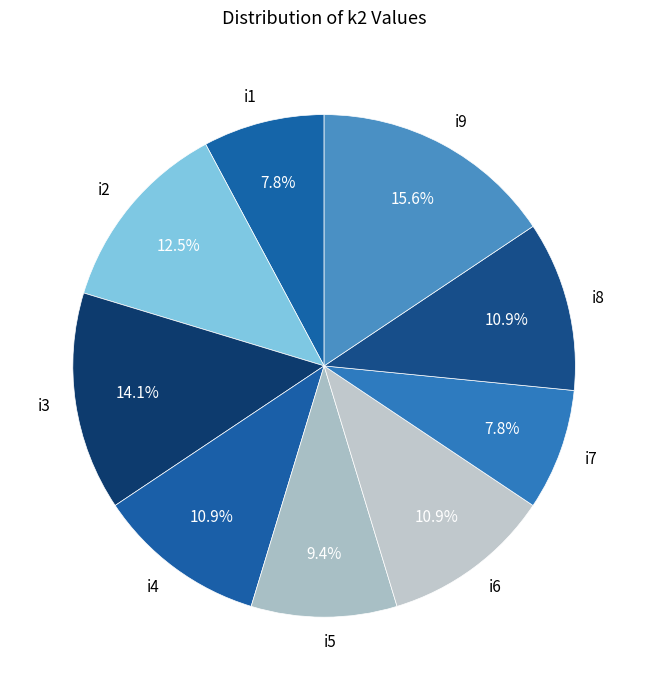

Is there any slice that represents more than half of the pie?

No